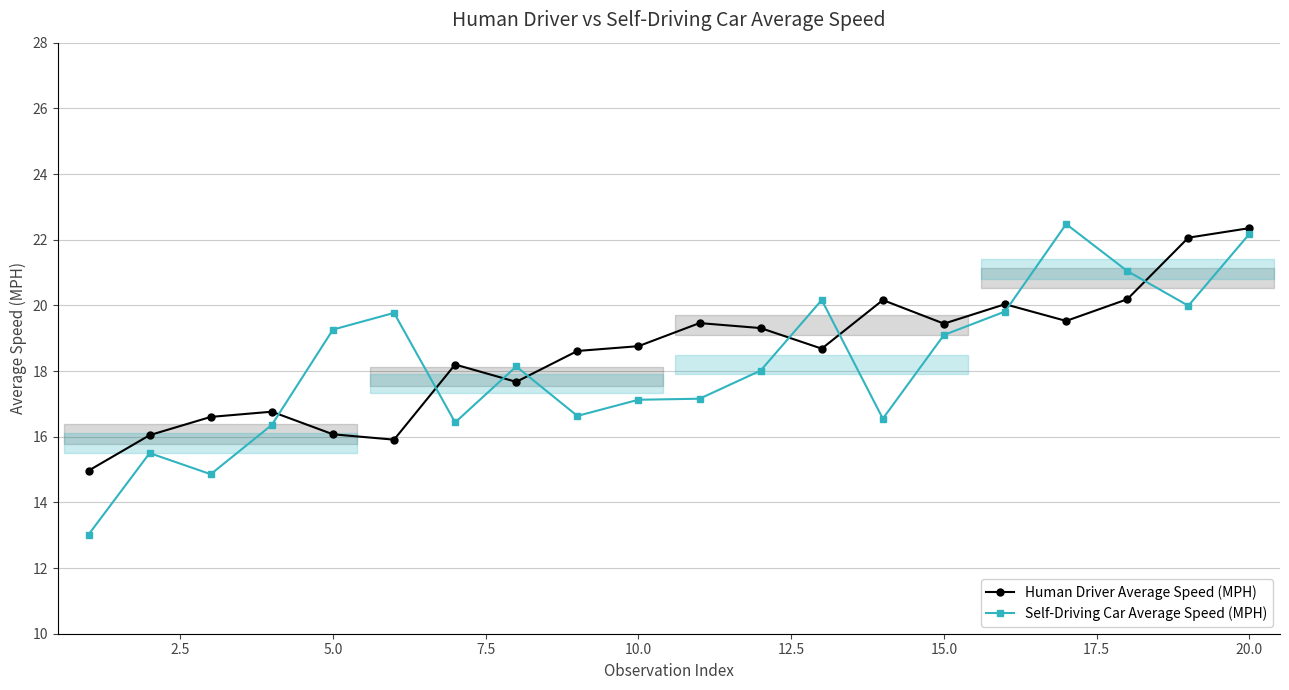

True or false: Self-Driving Car Average Speed (MPH) has more than 1 points higher than both neighbors.

True